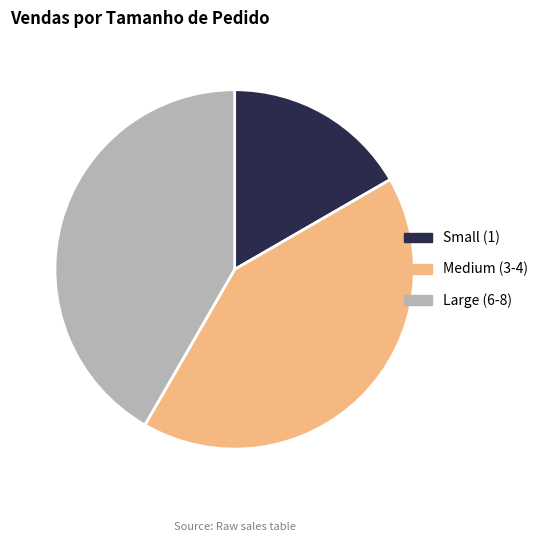

Approximately how many times larger is the value at Small (1) compared to Large (6-8)?

0.4